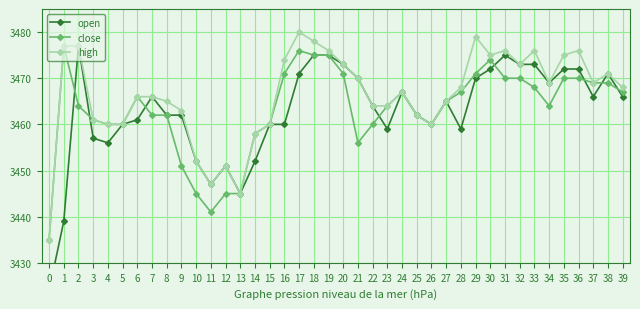

How many intersections are there between open and close?

8